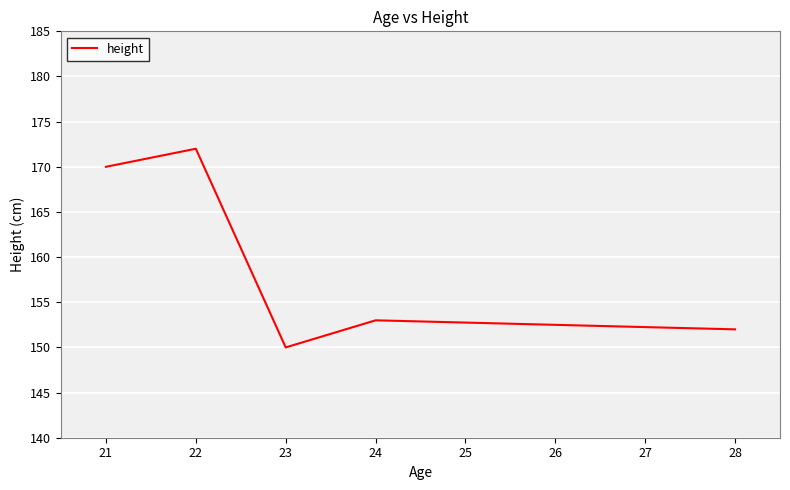

True or false: the data shows 172 at 22.

True